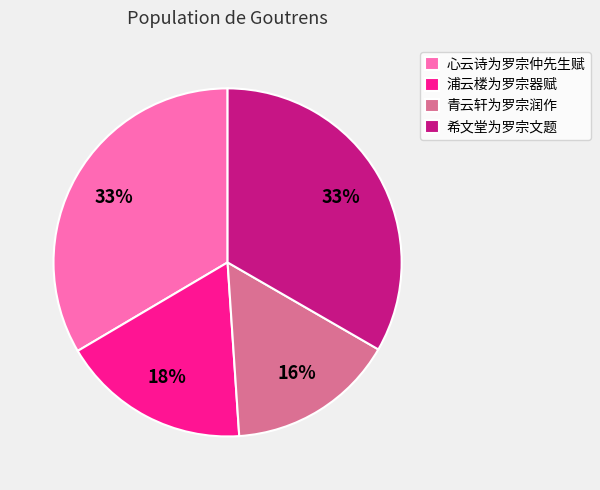

Is 心云诗为罗宗仲先生赋 the majority of the pie?

No